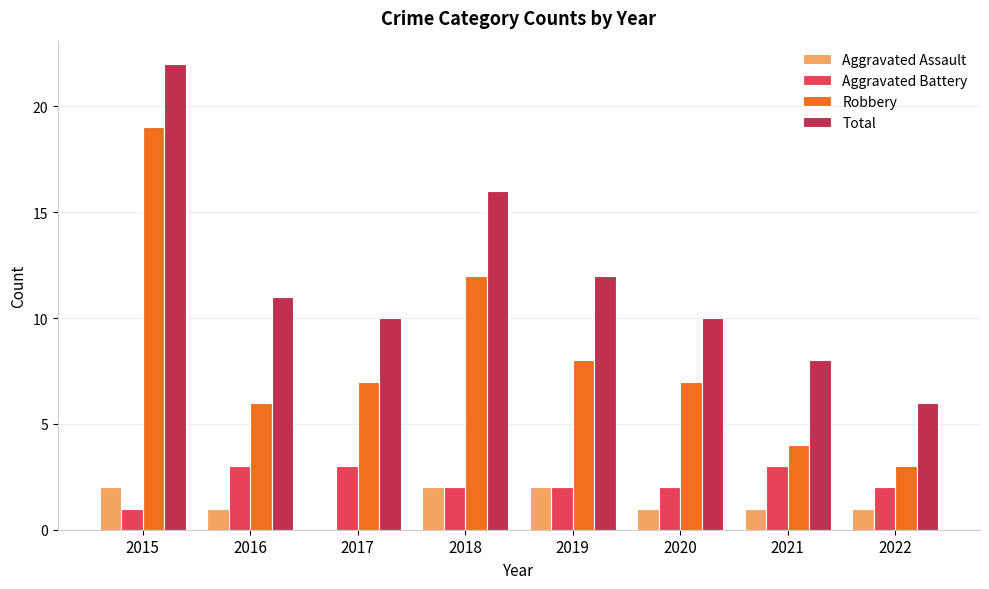

Is the value of Aggravated Assault at 2020 greater than the value of Total at 2022?

No